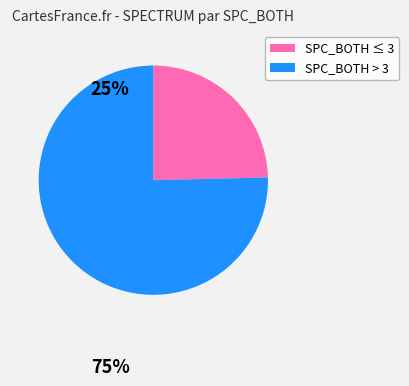

Is it true that SPC_BOTH ≤ 3 is 33% of the pie?

False